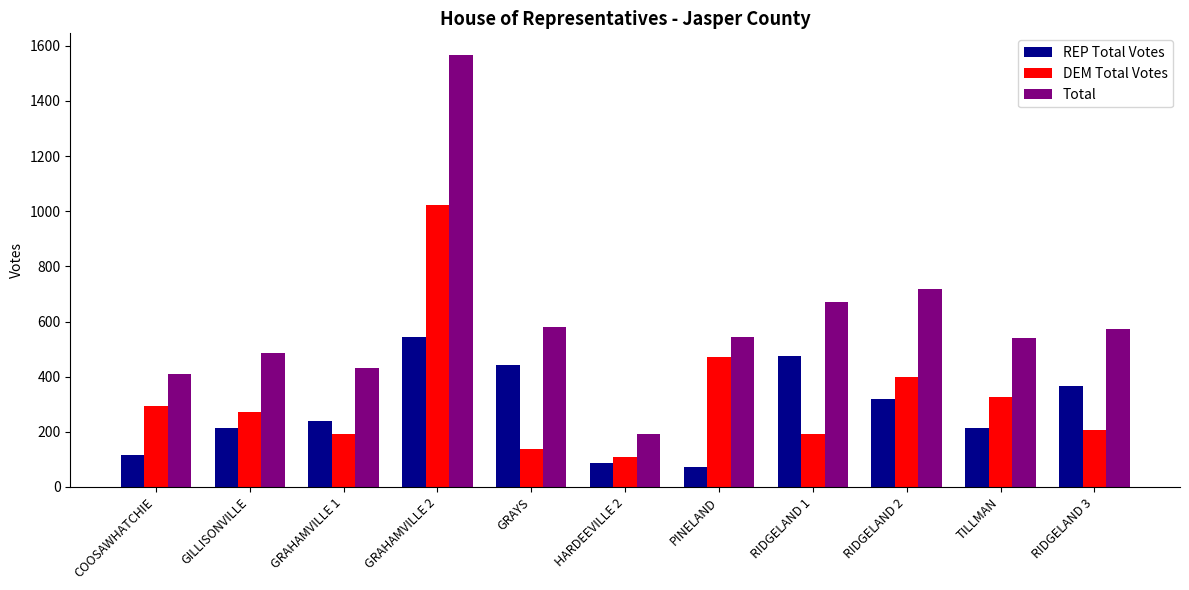

What is the difference between the second highest and second lowest values in the Total series?

309